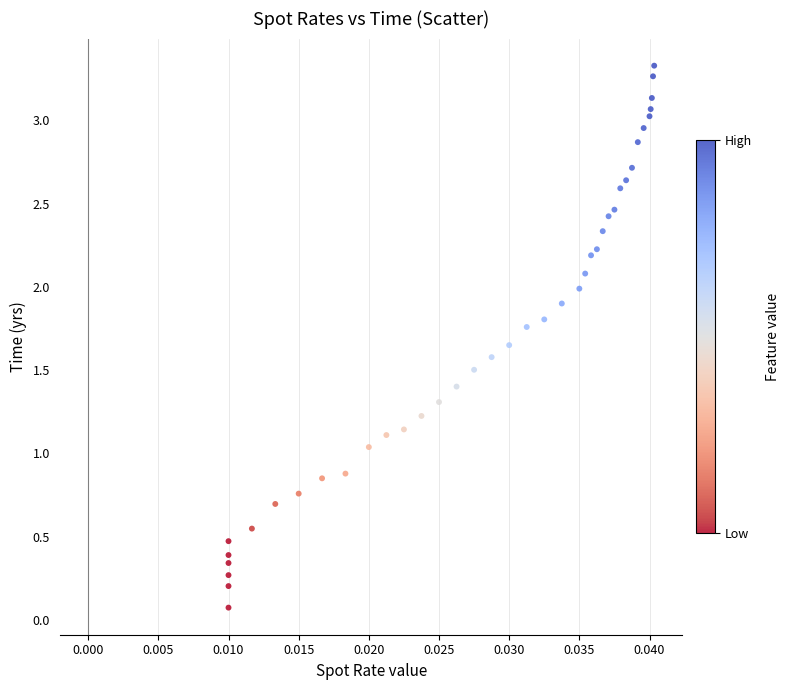

What is the range of Y values (max minus min)?

3.3